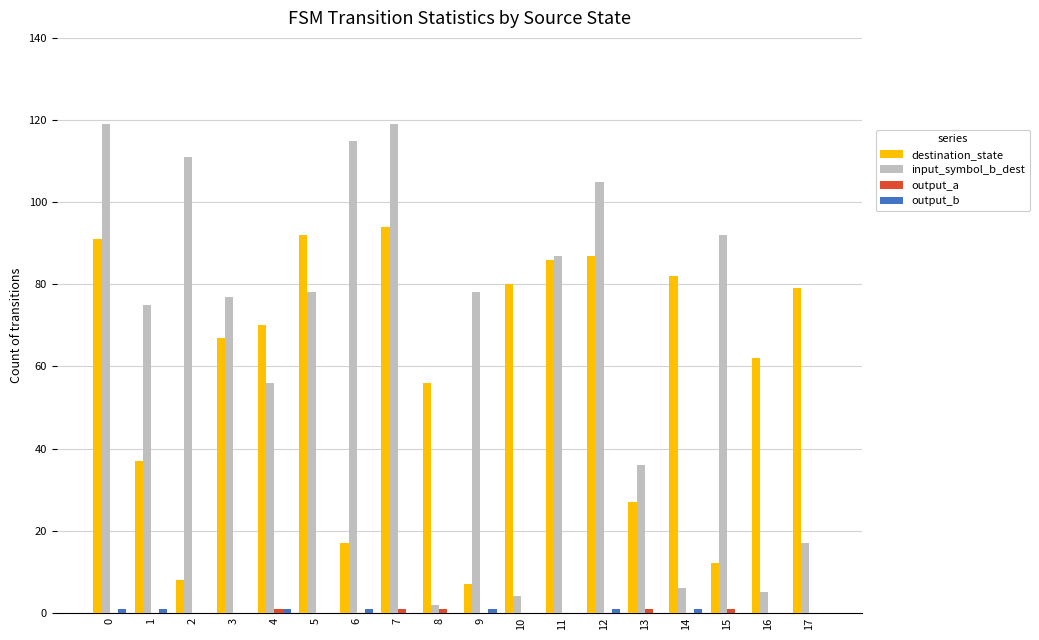

Which series changed the most between 5 and 12?

input_symbol_b_dest